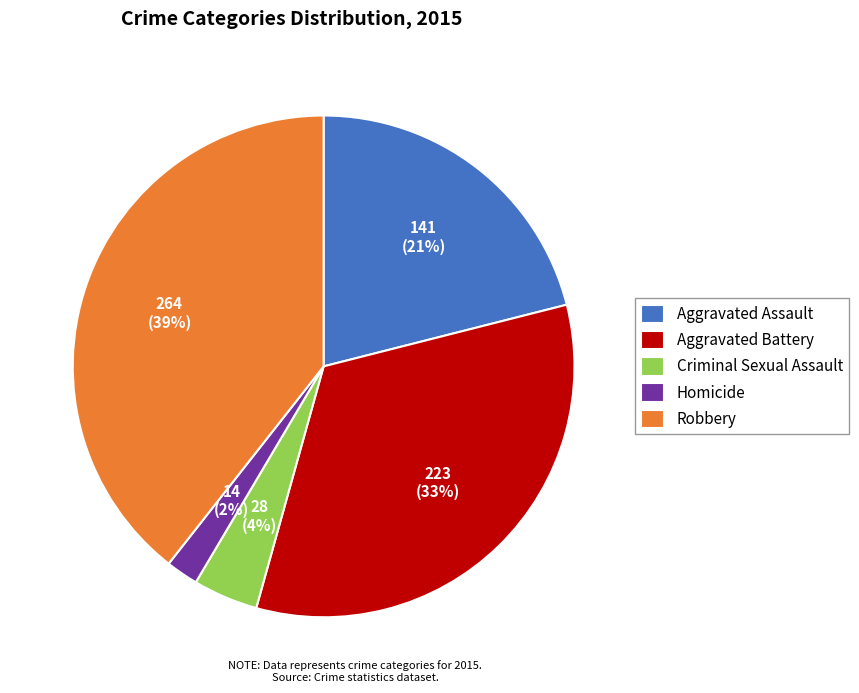

What is the ratio of the value at Homicide to the value at Criminal Sexual Assault?

0.5